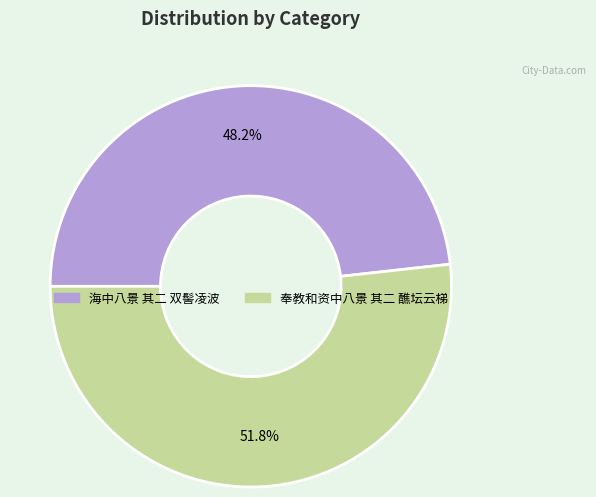

What is the smallest slice in the pie chart?

海中八景 其二 双髻凌波